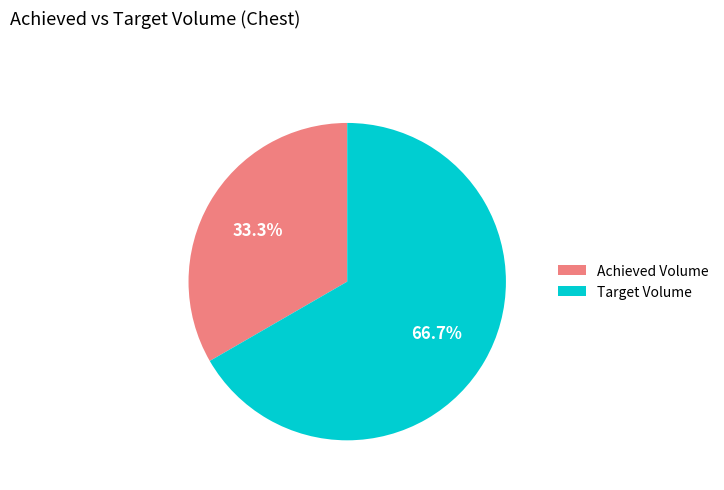

What is the ratio of the value at Achieved Volume to the value at Target Volume?

0.5